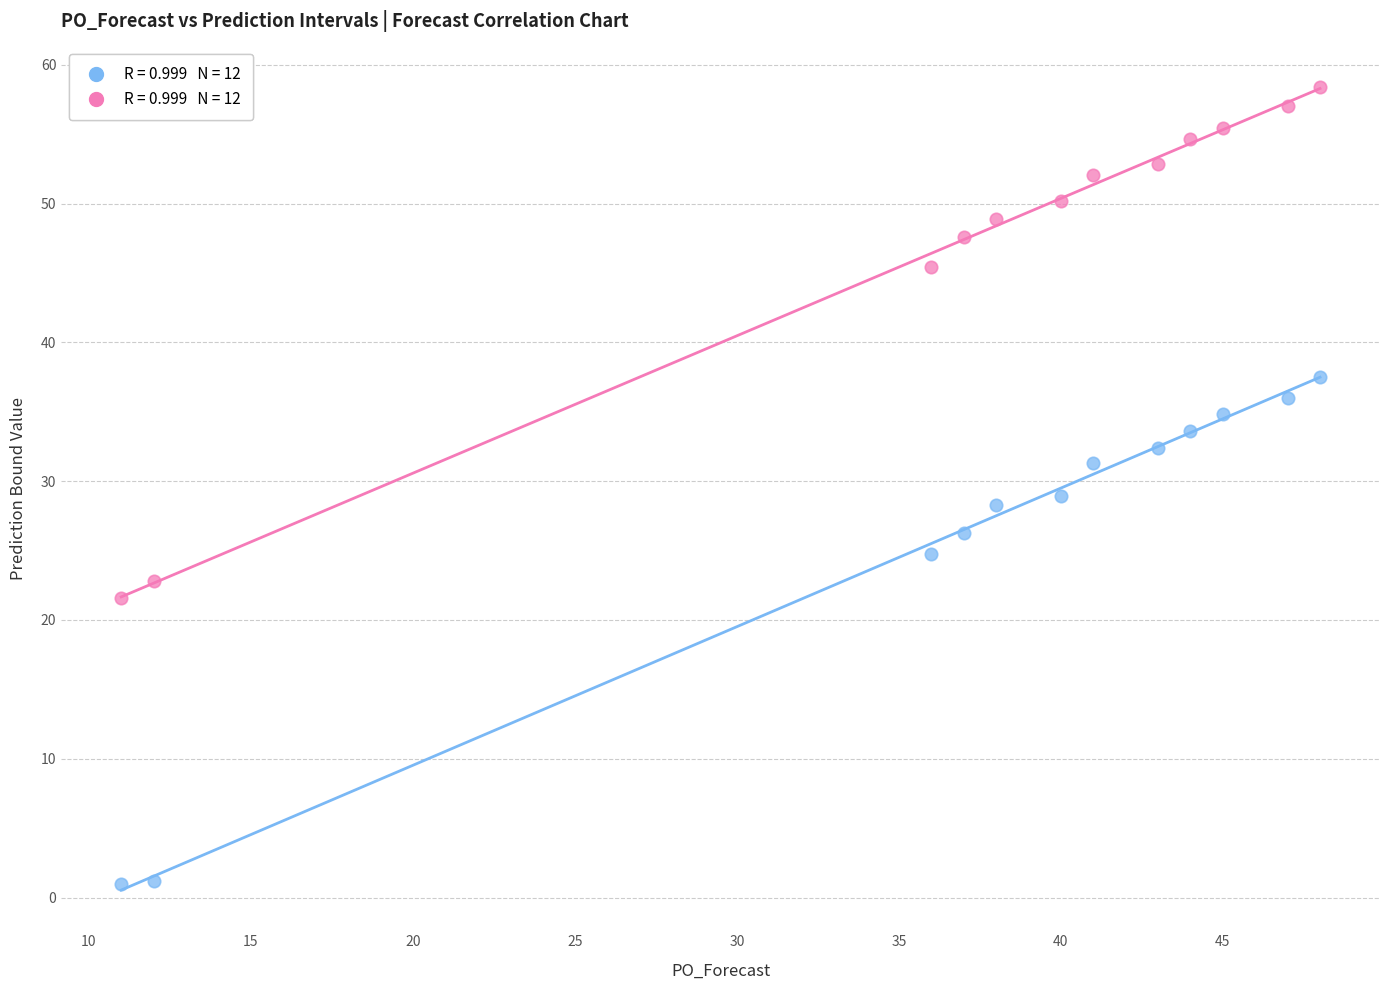

Across all data points, what is the range of X values (max minus min)?

37.0